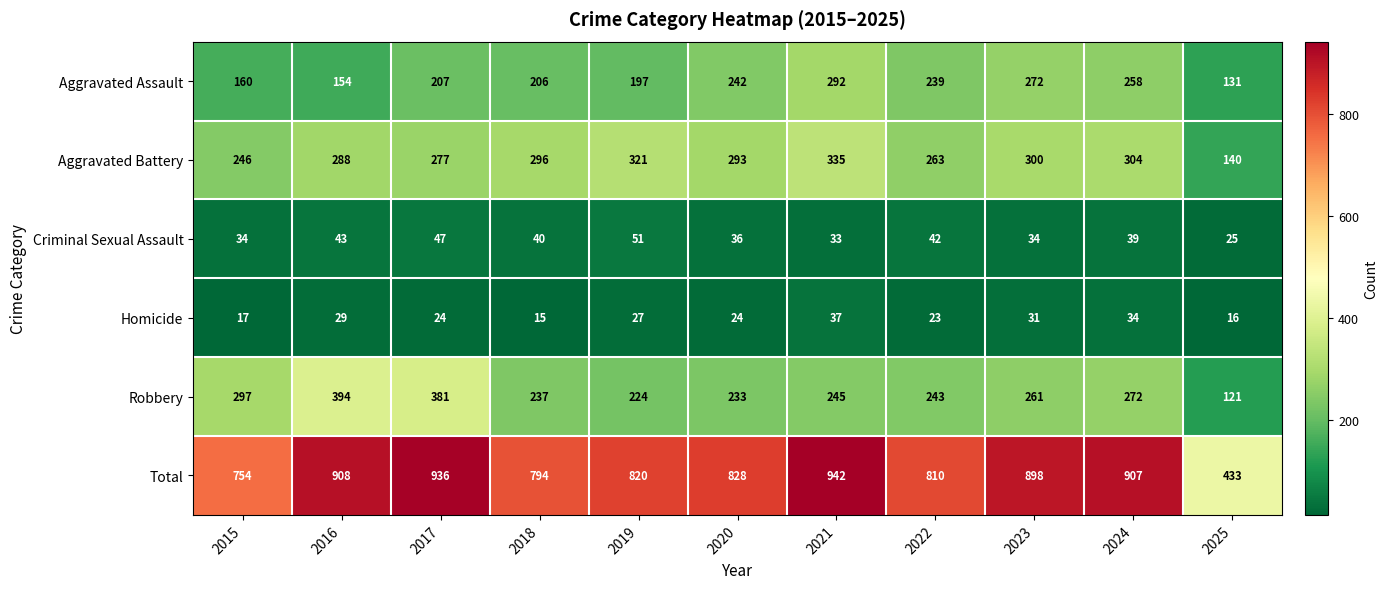

How many data points in Total are less than 828?

5